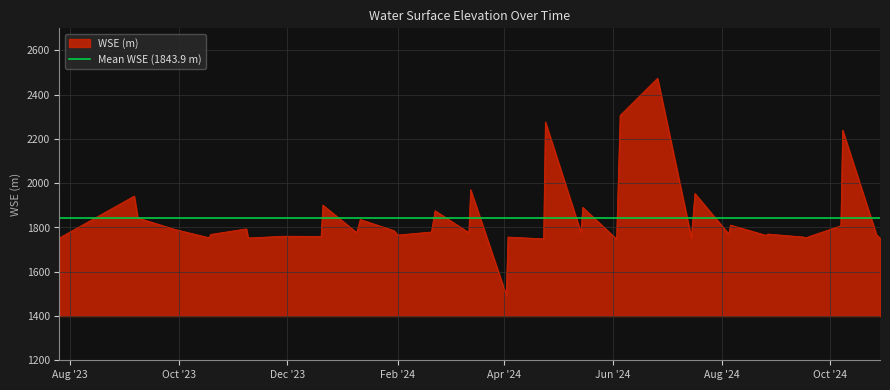

What is the label of the 20th point from the right?

2024-04-03